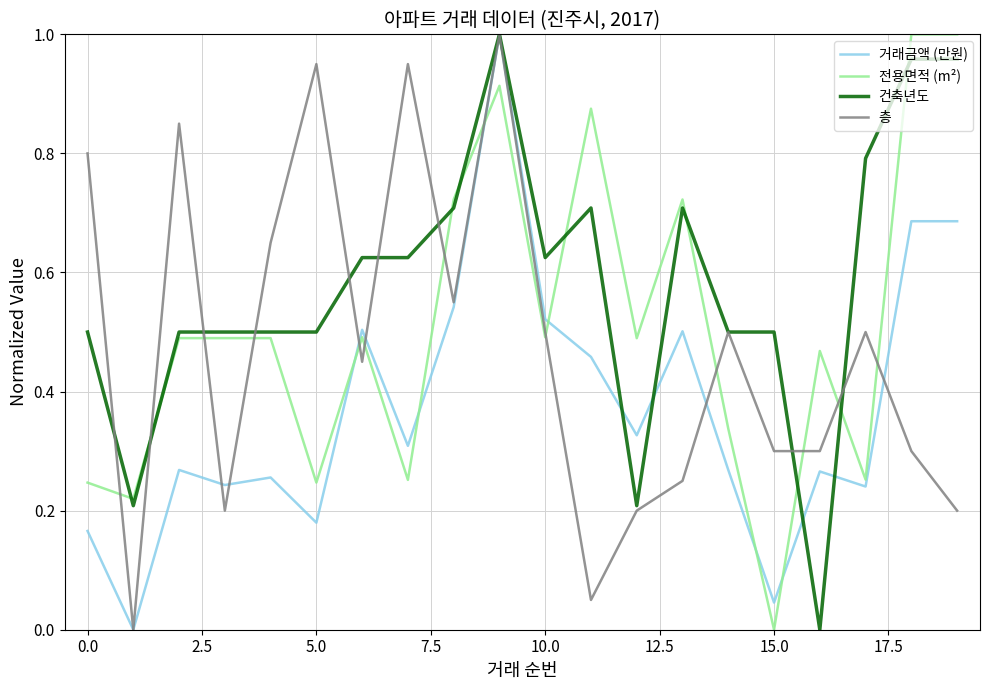

Does the chart display data point markers on the line(s)?

No